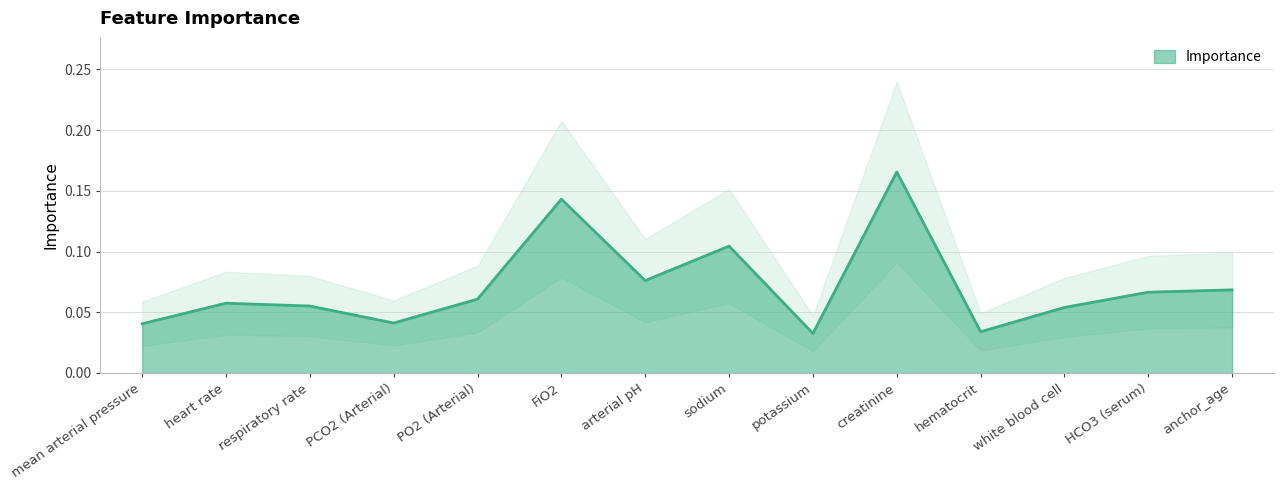

What is the average value?

0.1